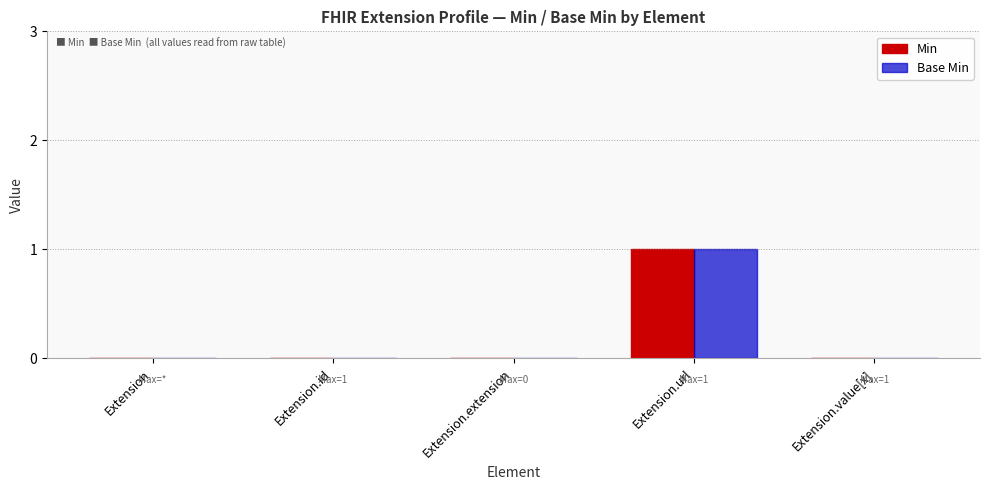

Is it true that Min equals -1 at Extension.id?

False